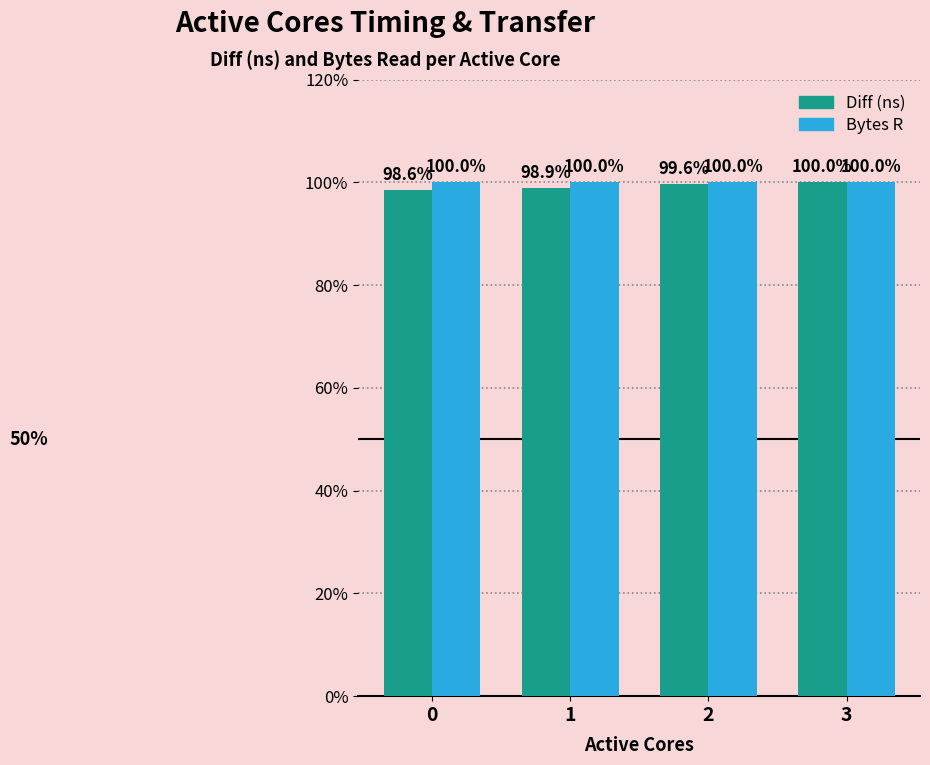

Rank the series at 0 from lowest to highest value.

Diff (ns), Bytes R